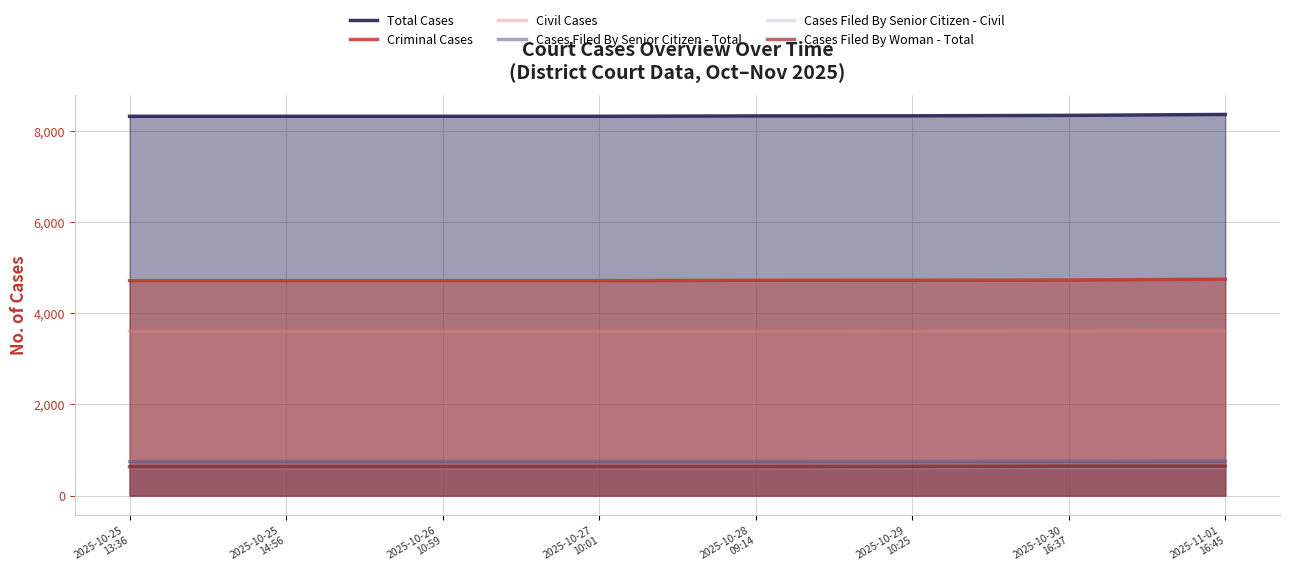

What is the average value of the Total Cases series?

8324